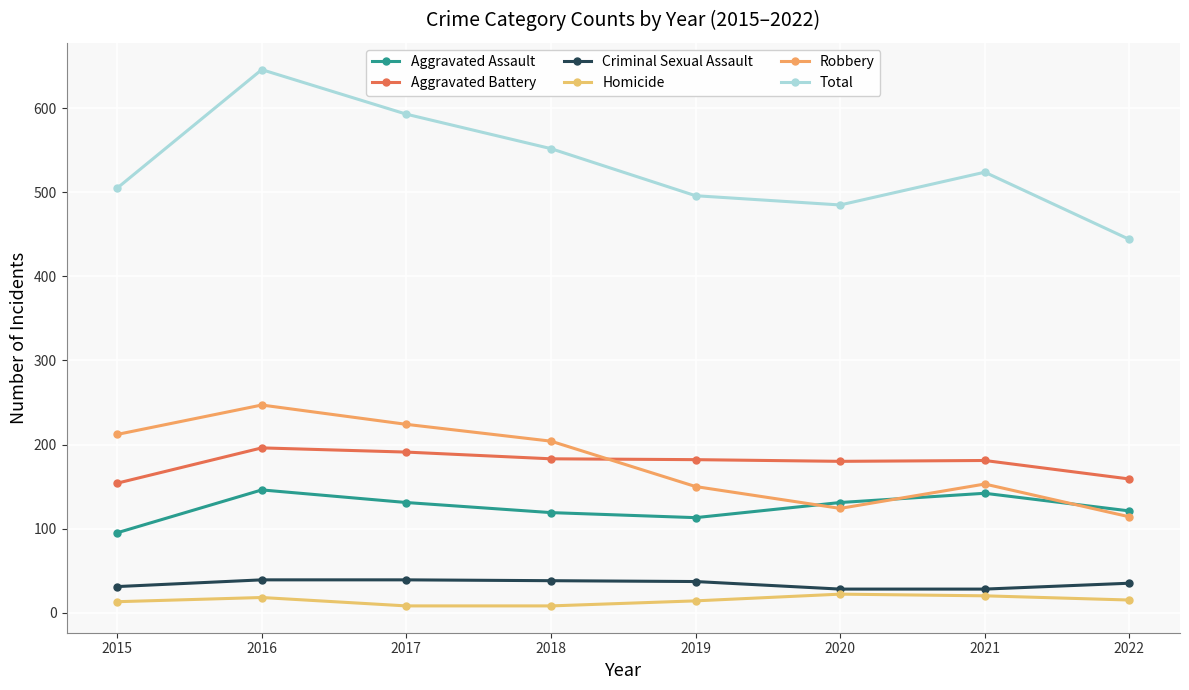

Does the chart have visible grid lines?

Yes